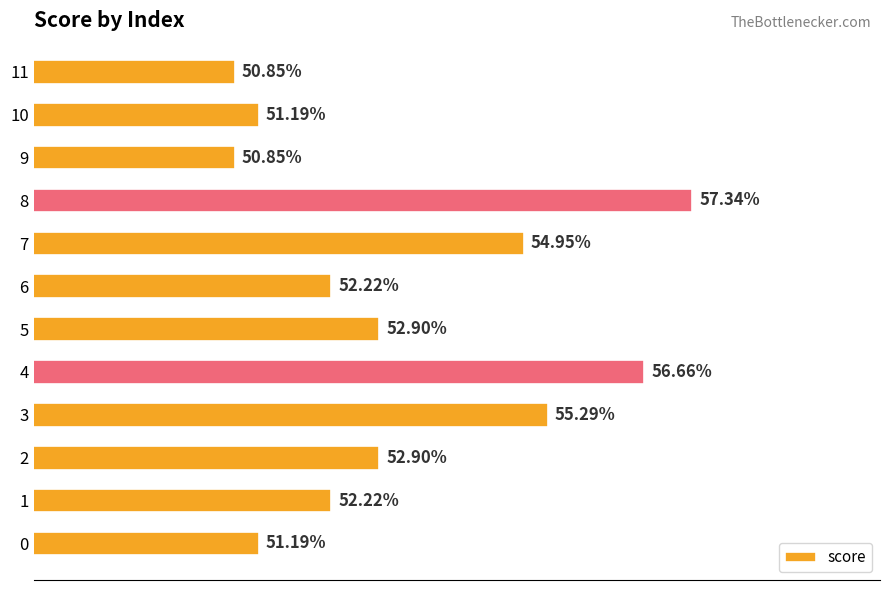

Are the bars horizontal?

Yes